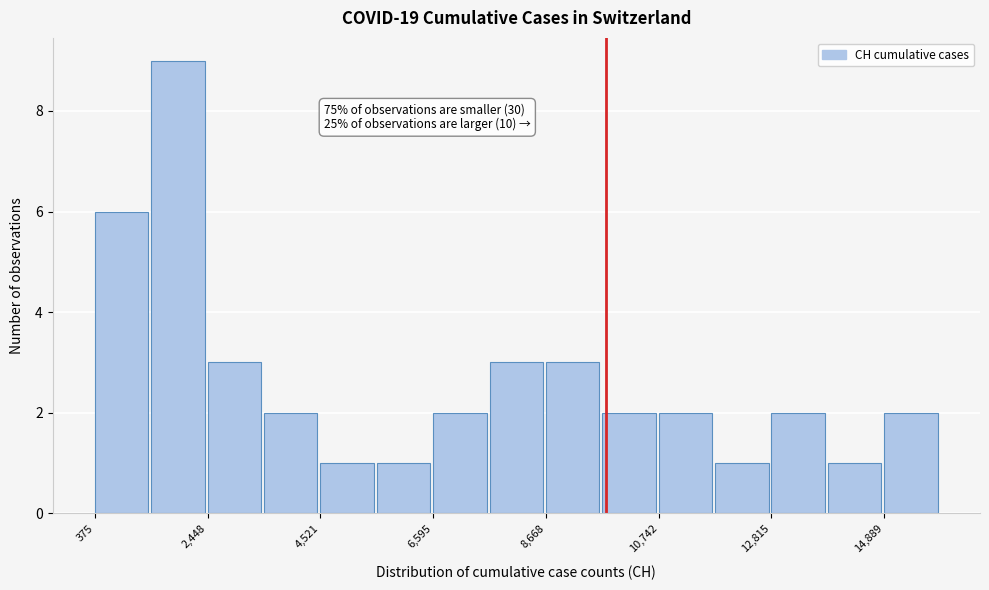

Around what value on the x-axis is the tallest bar? Give the approximate position of its centre, as read against the axis.

2000